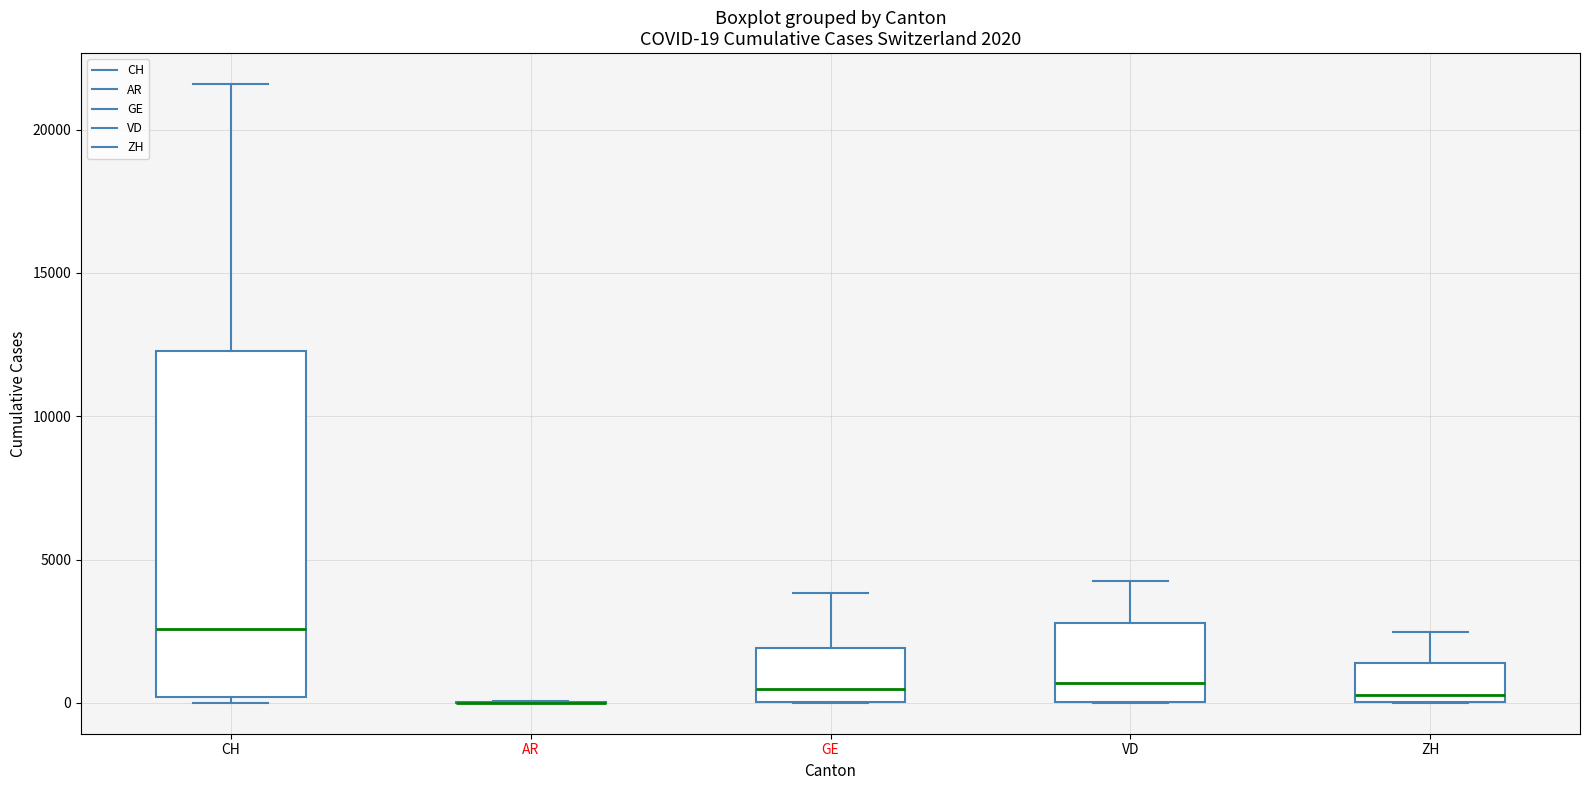

Which box is the tallest, from its lower edge to its upper edge?

CH